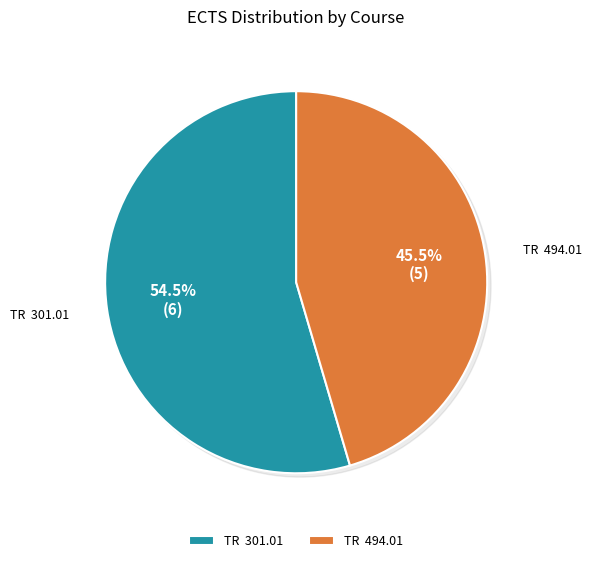

How many slices are in this pie chart?

2